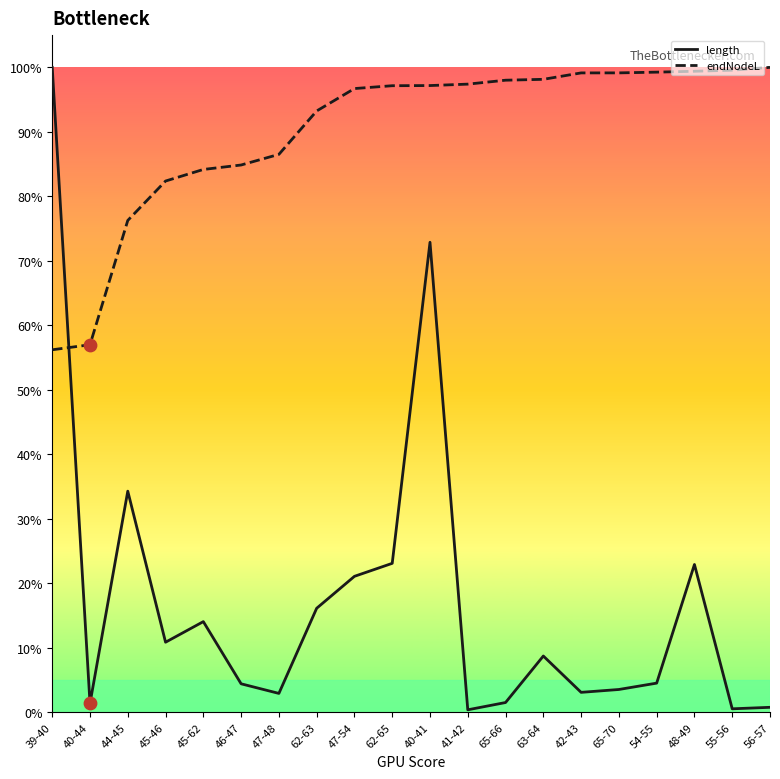

Does the chart have visible grid lines?

No